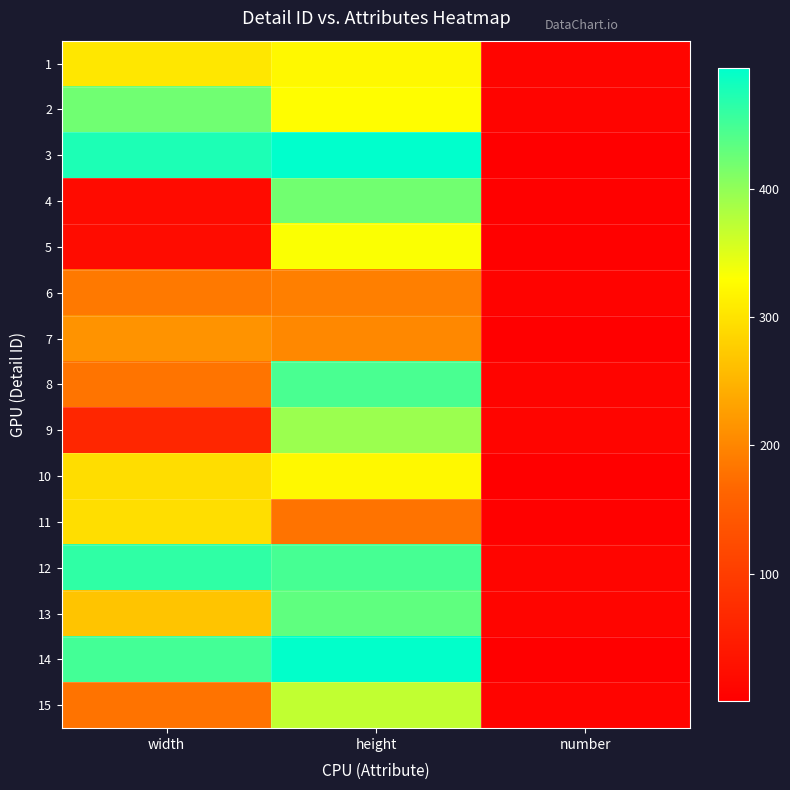

What is the spread (max minus min) of values at width?

455